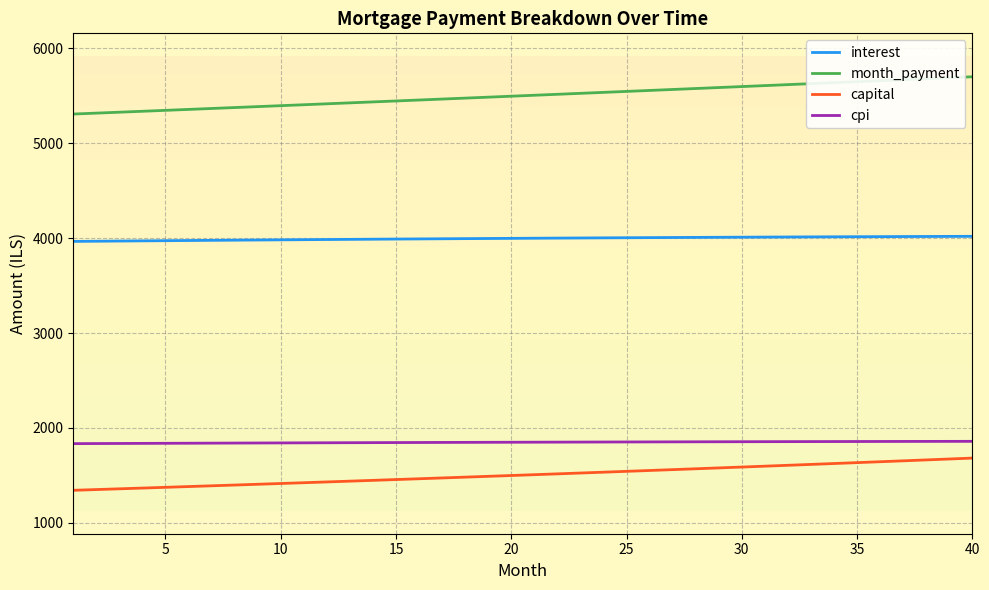

What is the difference between the maximum and minimum values in the month_payment series?

393.0